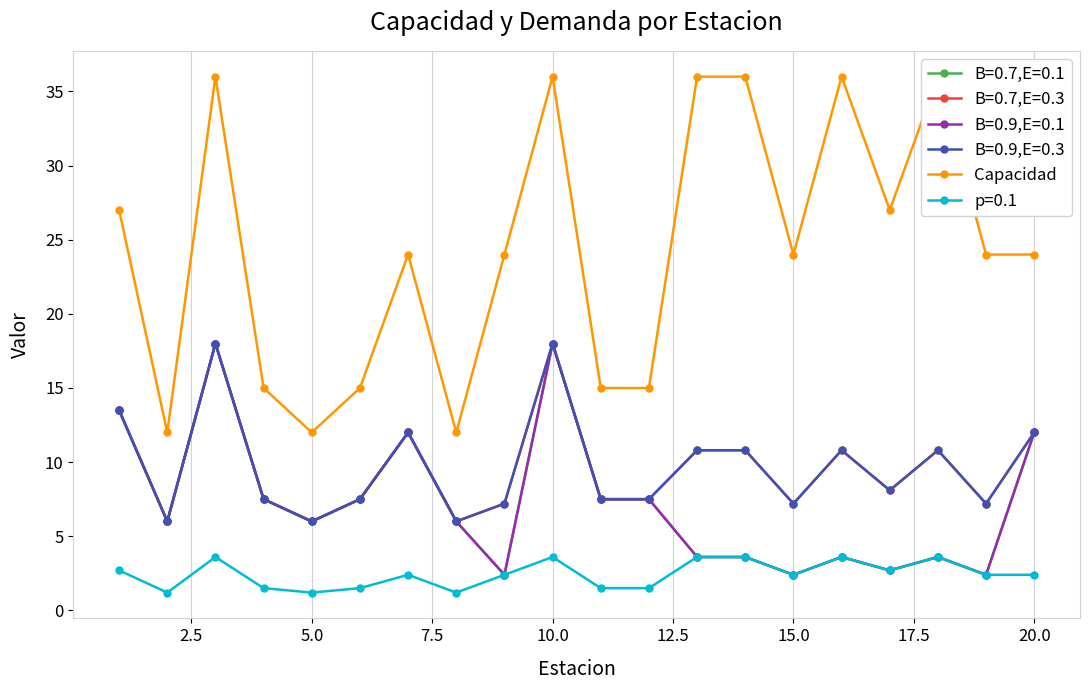

What is the greatest value displayed?

36